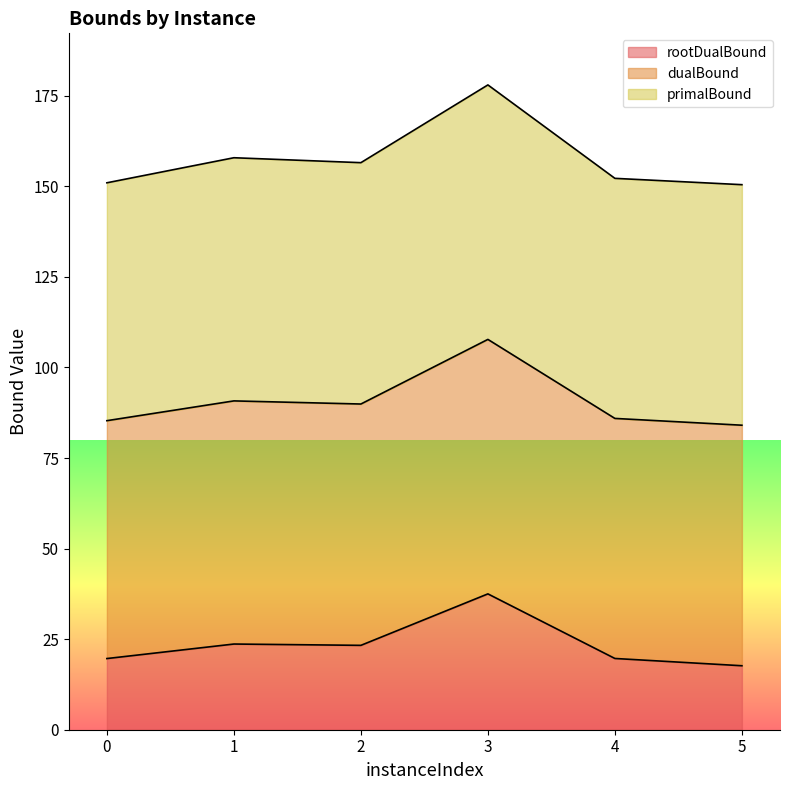

How many values in the rootDualBound series exceed 23?

3